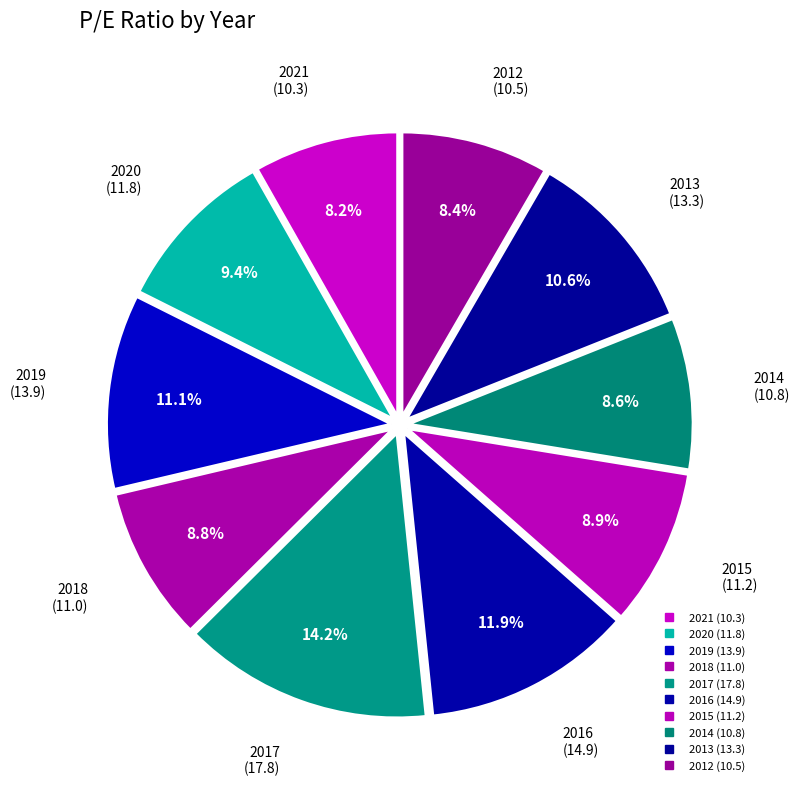

True or false: 2014 accounts for 1% of the total.

False